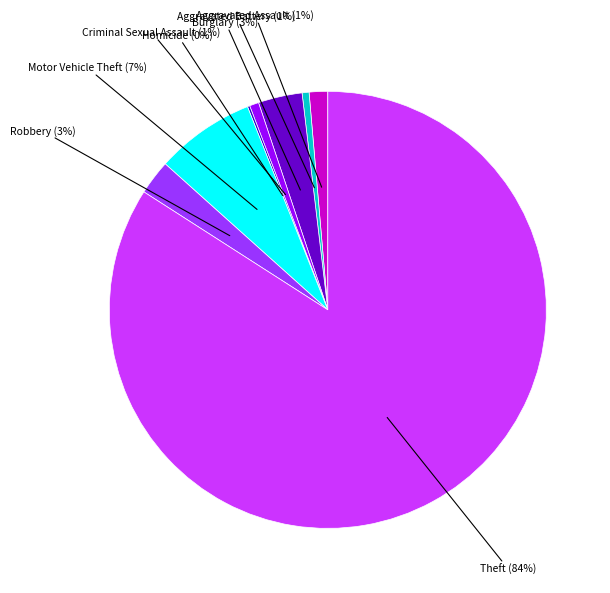

Do Aggravated Battery and Theft together represent more than half of the pie?

Yes